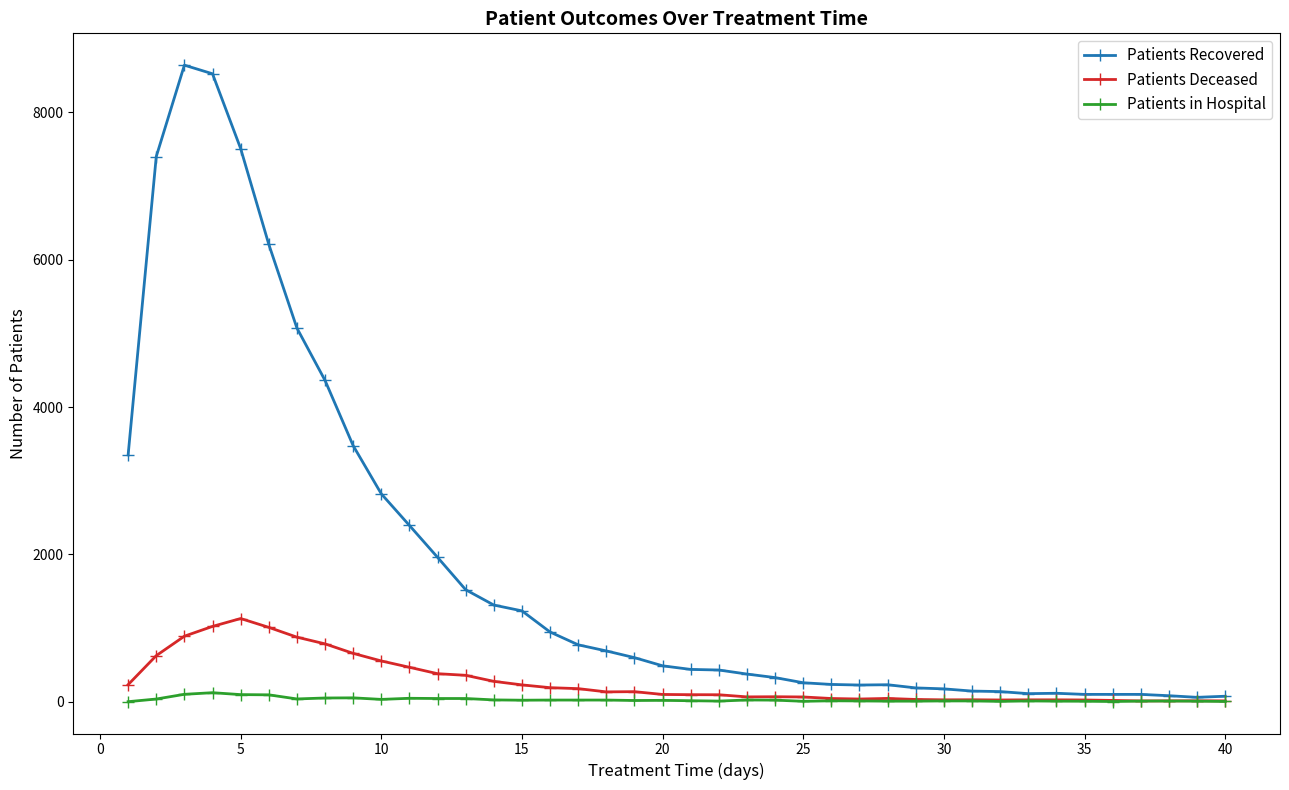

True or false: Patients in Hospital has more than 1 interior local peaks.

True